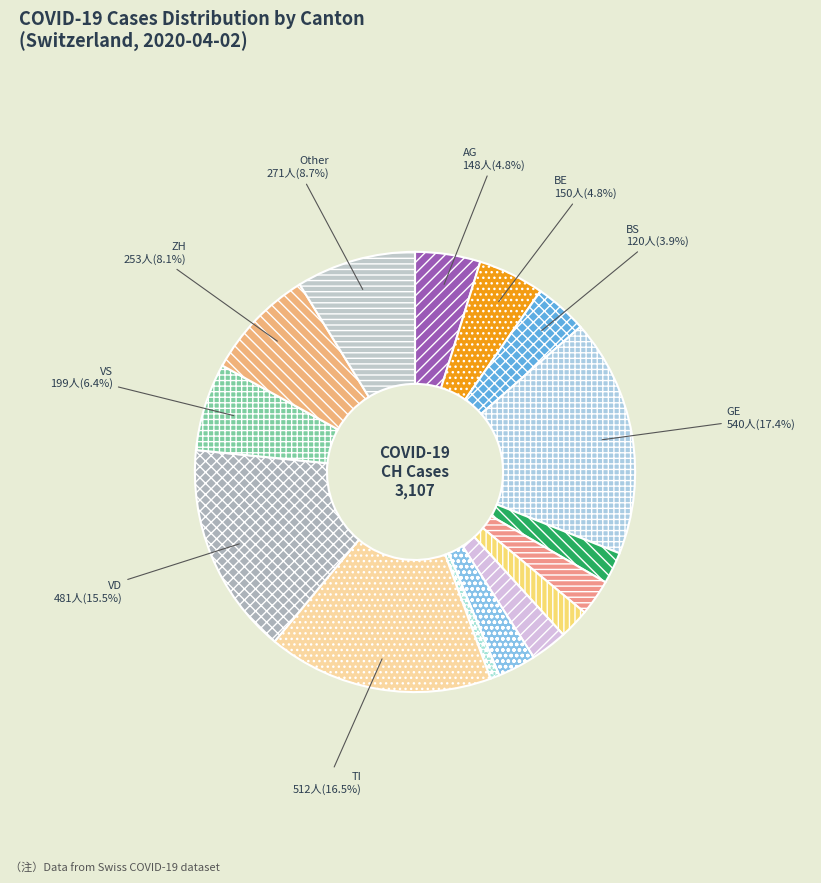

Which category has the biggest portion of the pie?

GE